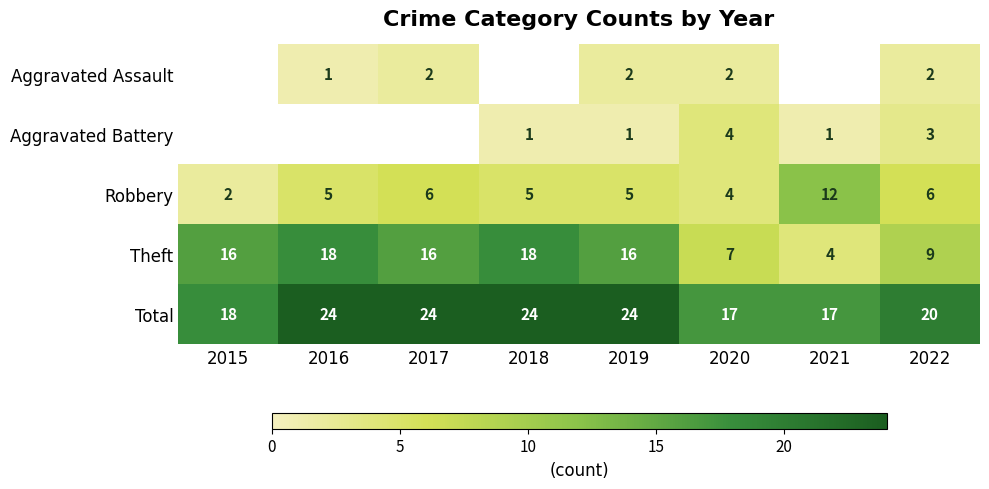

How many values in the Robbery series are below 5?

2